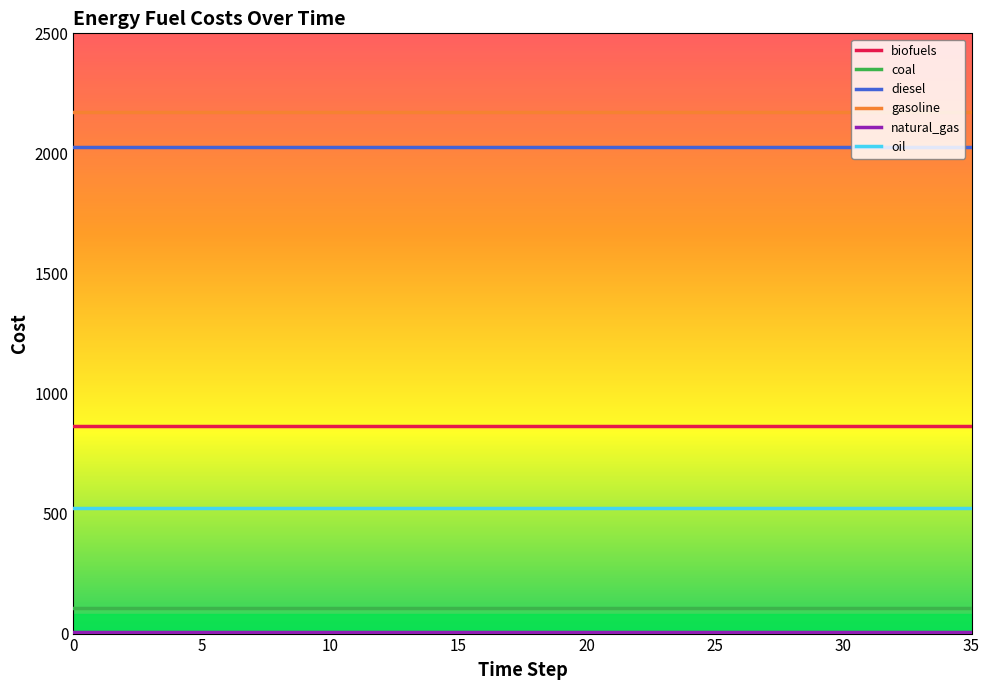

True or false: biofuels and diesel cross at least once.

False